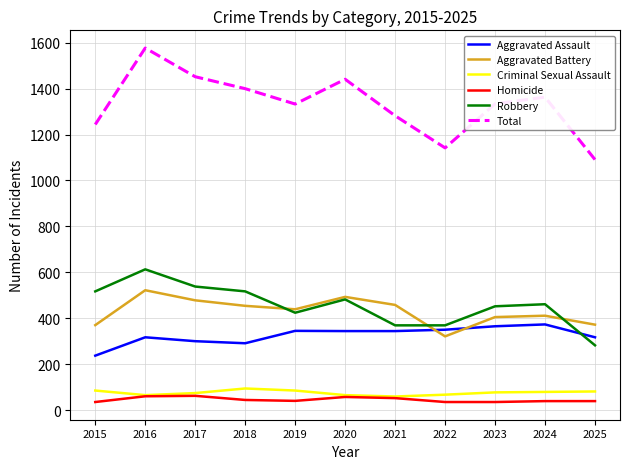

List the series in order of their peak value, highest first.

Total, Robbery, Aggravated Battery, Aggravated Assault, Criminal Sexual Assault, Homicide